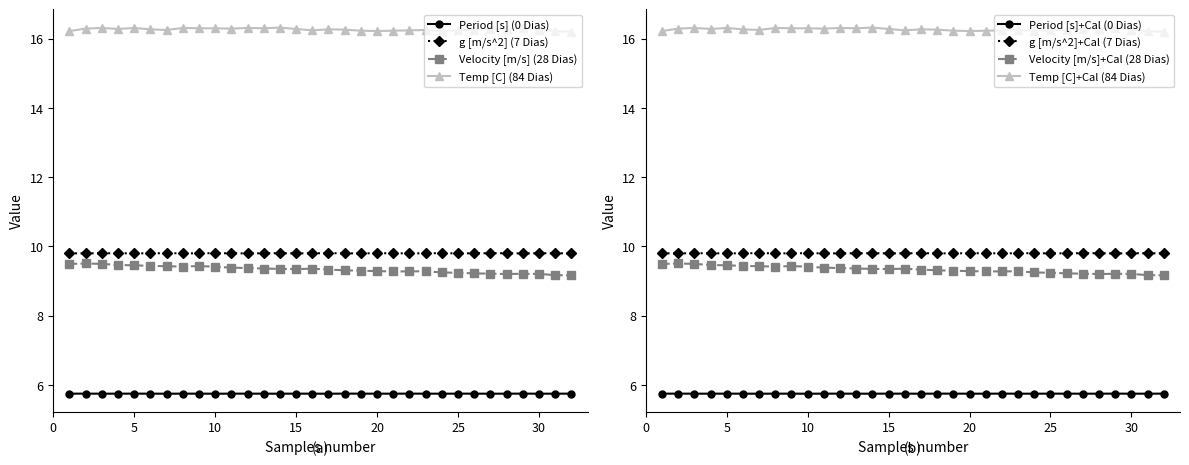

The value of Velocity [m/s] (28 Dias) at 30 is 1.9. True or false?

False